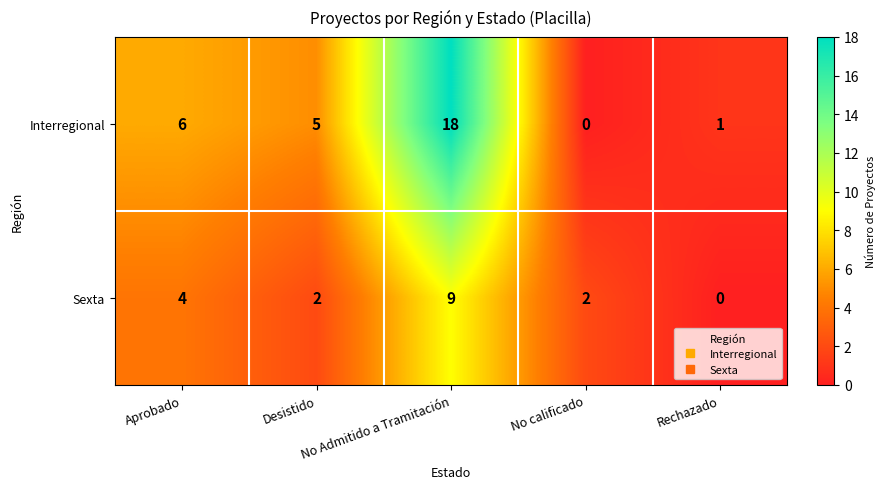

What is the sum of all Sexta values?

17